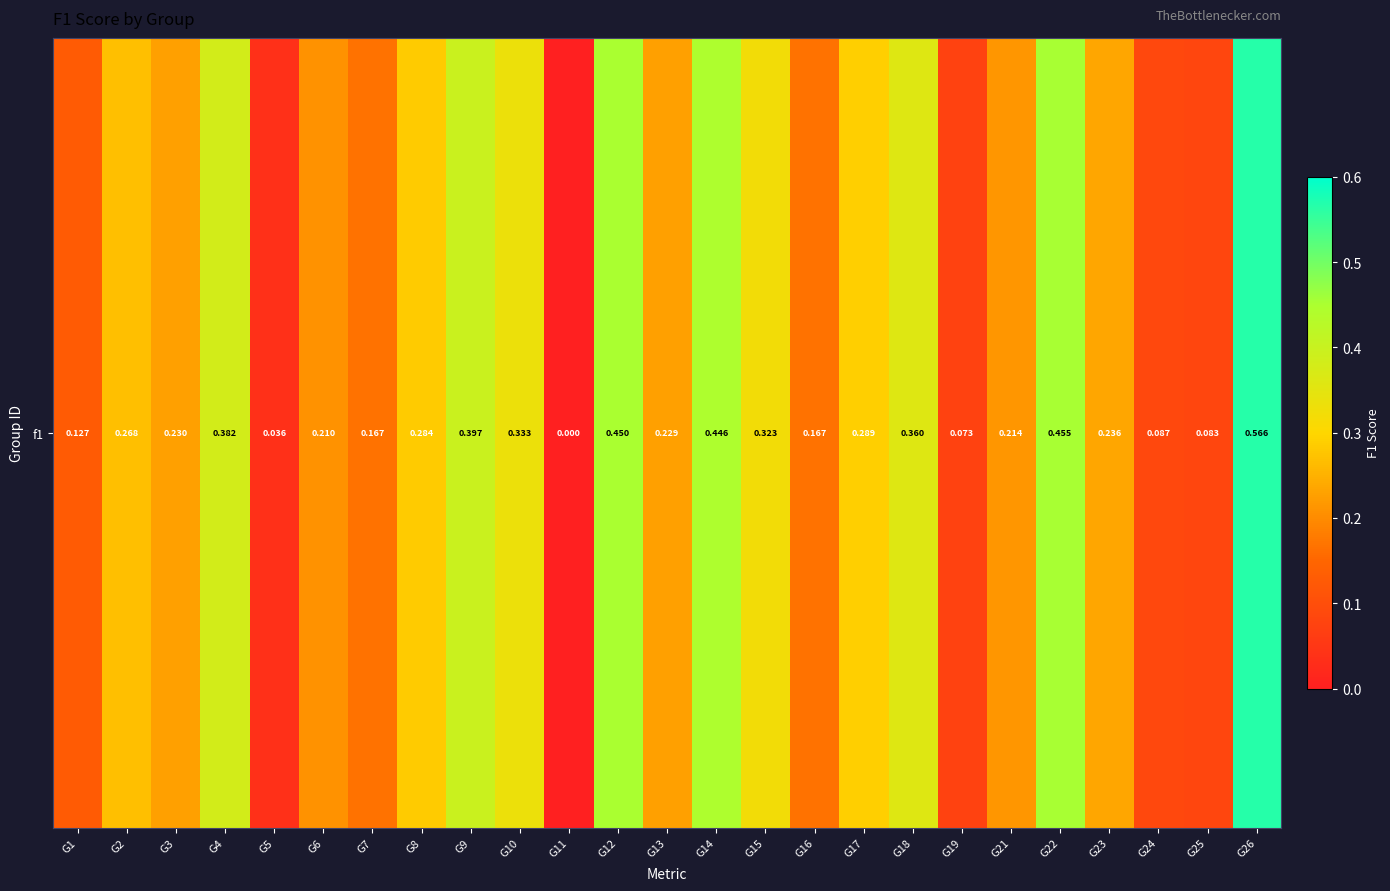

What is the sum of all values?

6.4